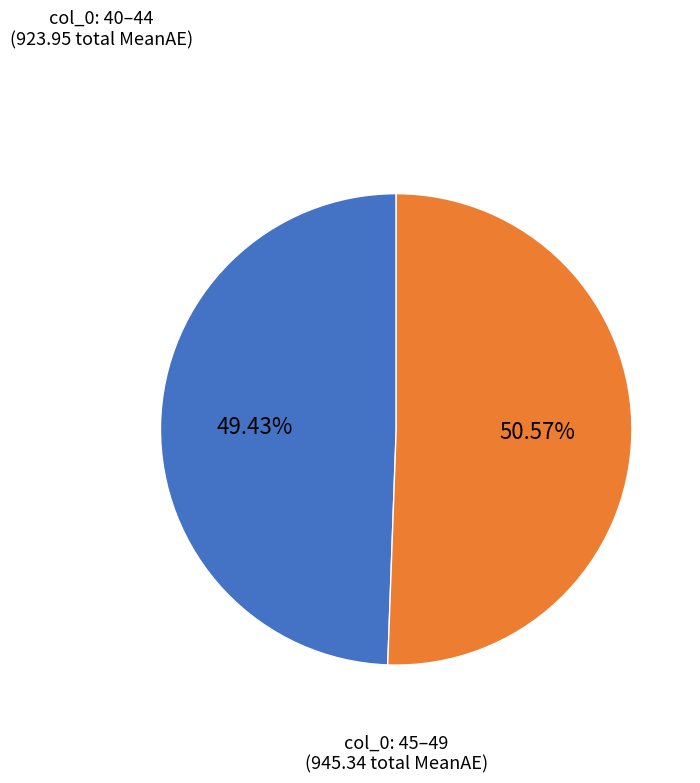

Which slice is the smallest?

col_0: 40–44